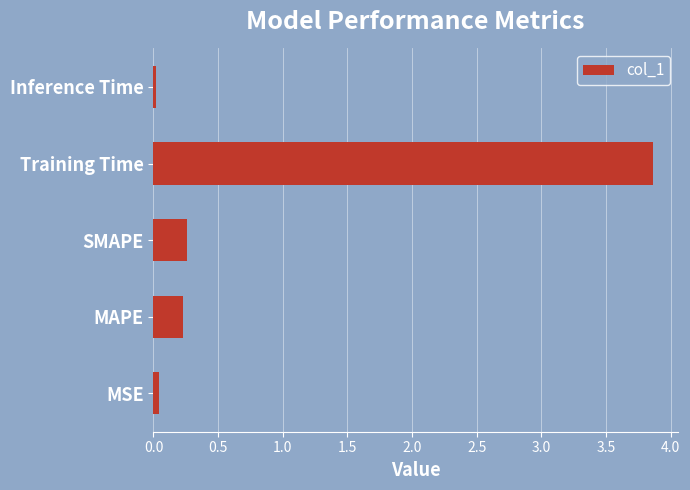

The value at SMAPE is 0.1. True or false?

False